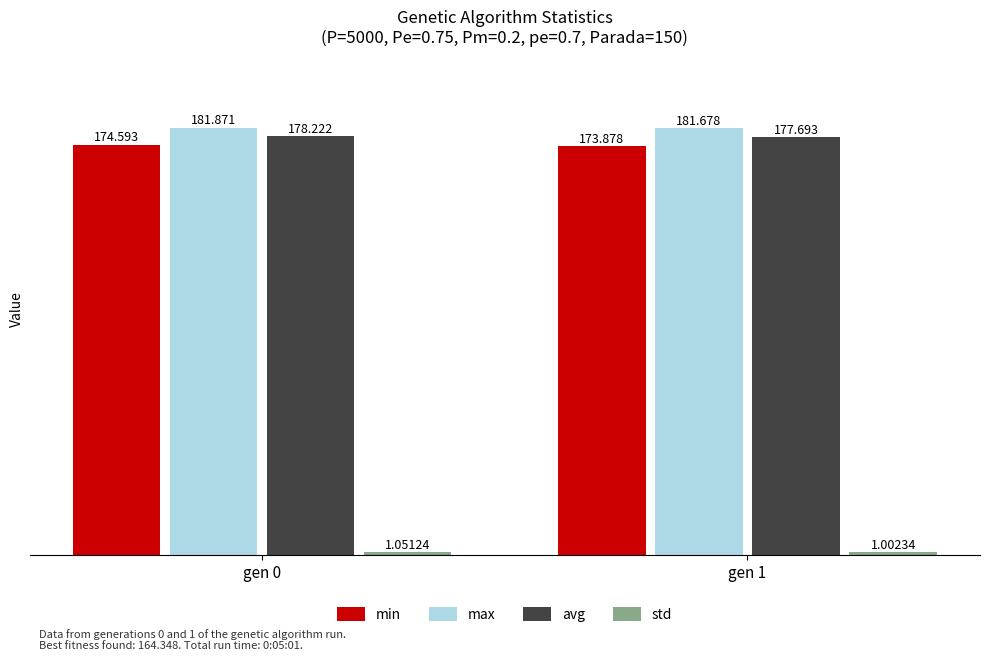

What is the total value across all series at gen 0?

535.7